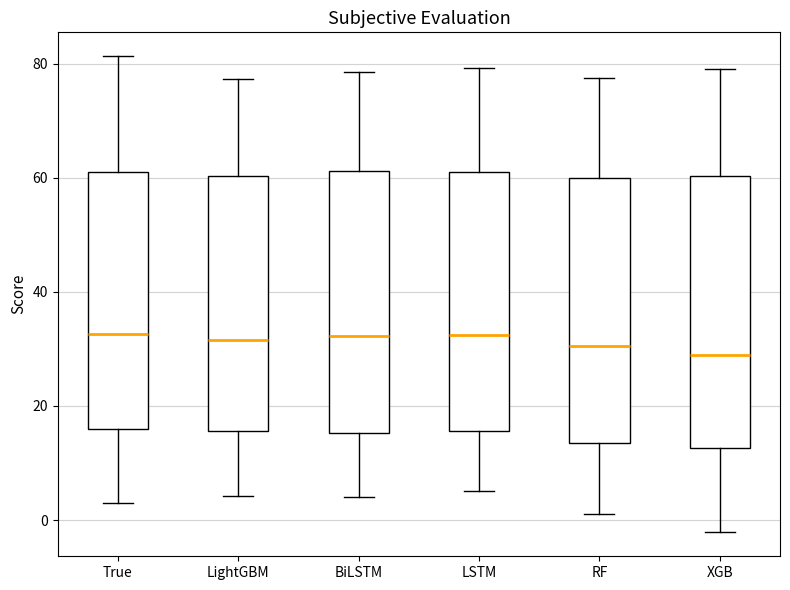

Reading left to right, read every box against the y-axis: the position of its median line, the range the box covers, and the ends of its whiskers. The values are not printed on the chart, so give them approximately, as read against the axis.

True: median 32, box 16 to 60, whiskers 4 to 82
LightGBM: median 32, box 16 to 60, whiskers 4 to 78
BiLSTM: median 32, box 16 to 62, whiskers 4 to 78
LSTM: median 32, box 16 to 62, whiskers 6 to 80
RF: median 30, box 14 to 60, whiskers 2 to 78
XGB: median 28, box 12 to 60, whiskers -2 to 78